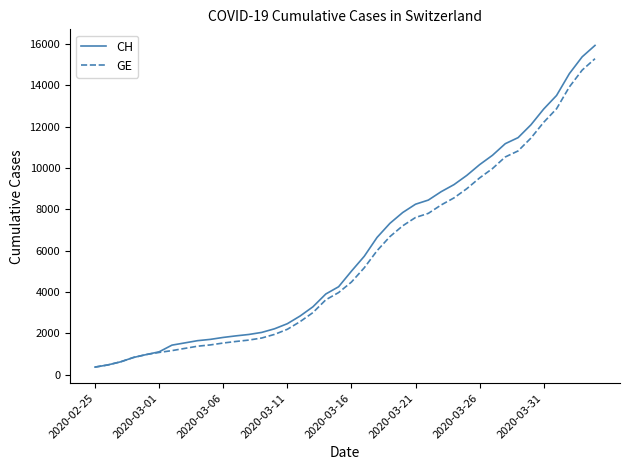

What is the highest value of the GE series?

15284